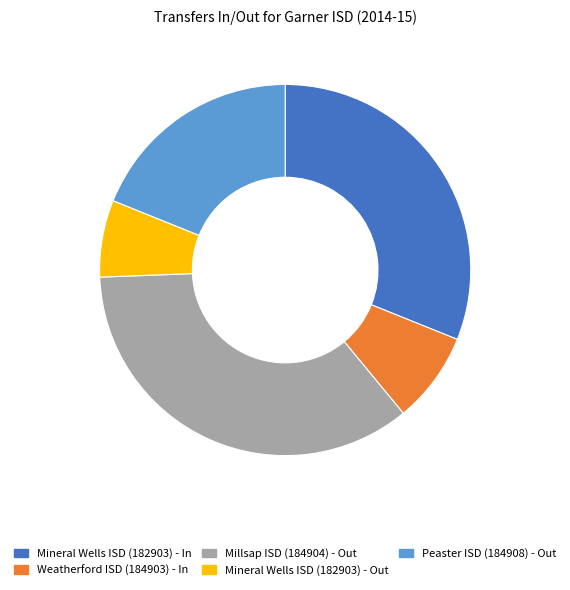

The Mineral Wells ISD (182903) - Out slice represents 7% of the pie. True or false?

True